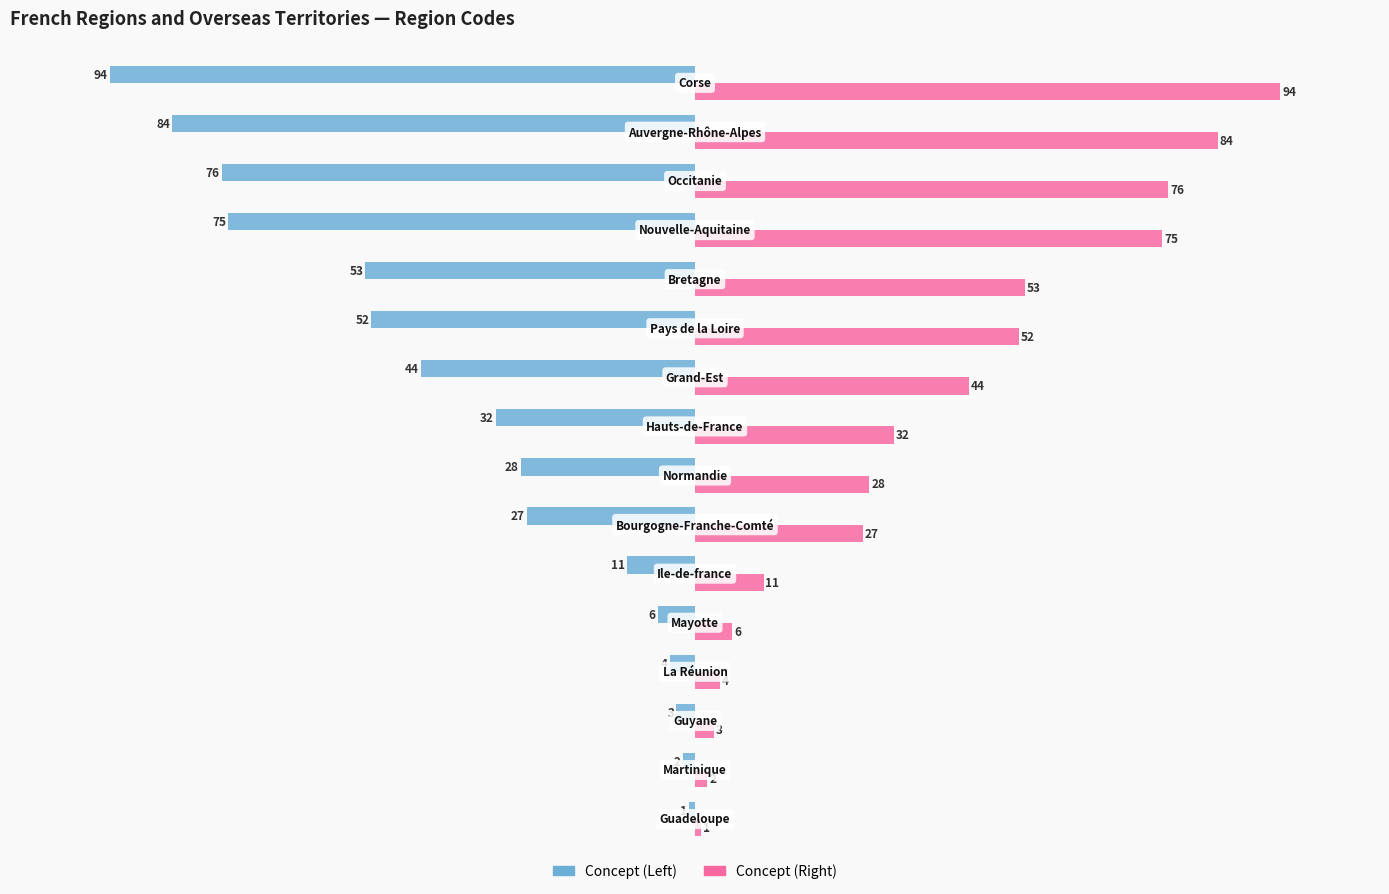

Rank the series by their average value, from lowest to highest.

Concept (Left), Concept (Right)